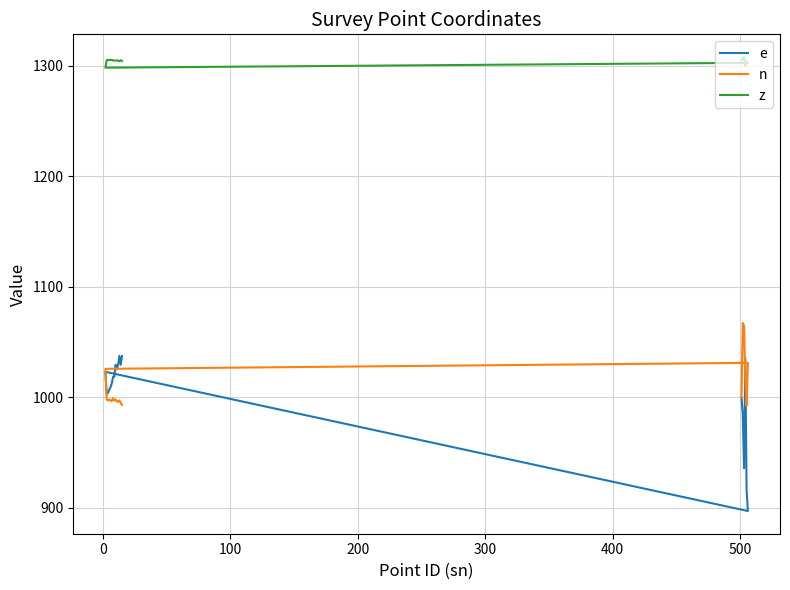

Which series has the largest total across all categories?

z